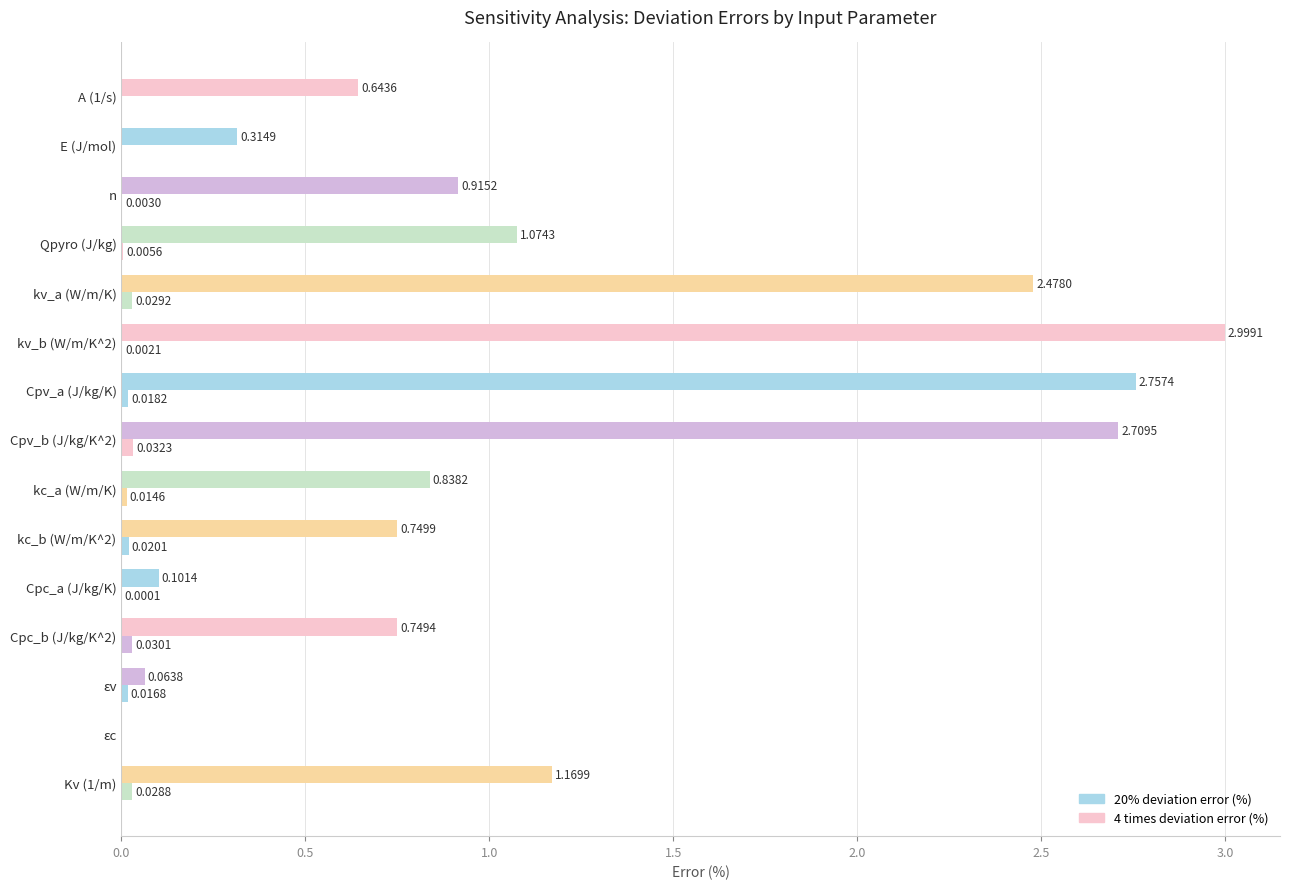

Rank the series by their average value, from lowest to highest.

20% deviation error (%), 4 times deviation error (%)